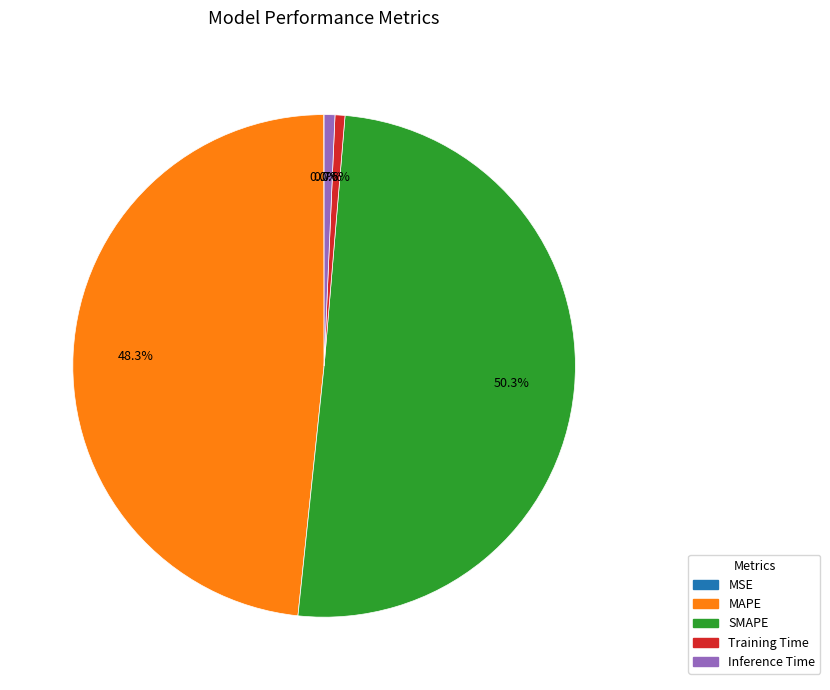

Do MAPE and Inference Time together represent more than half of the pie?

No